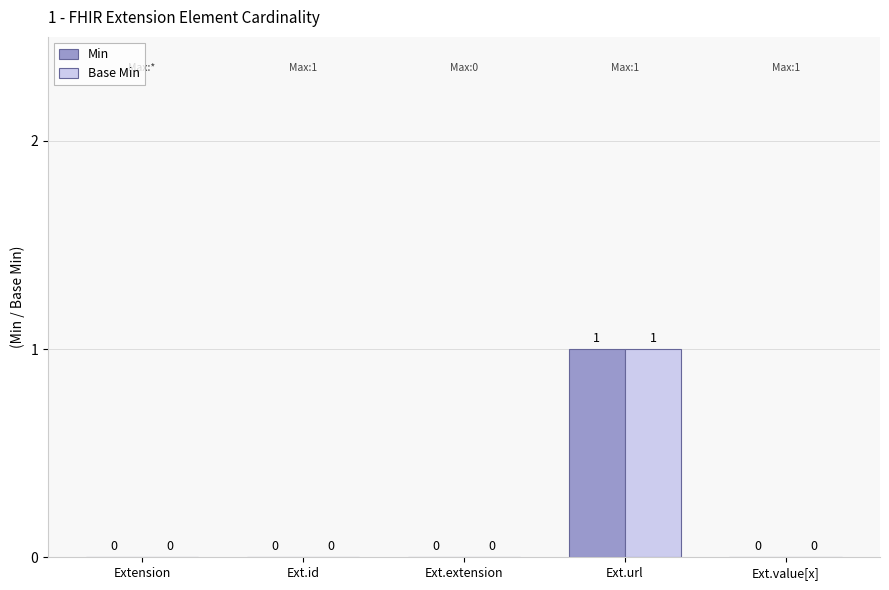

How many categories are shown in the chart?

5